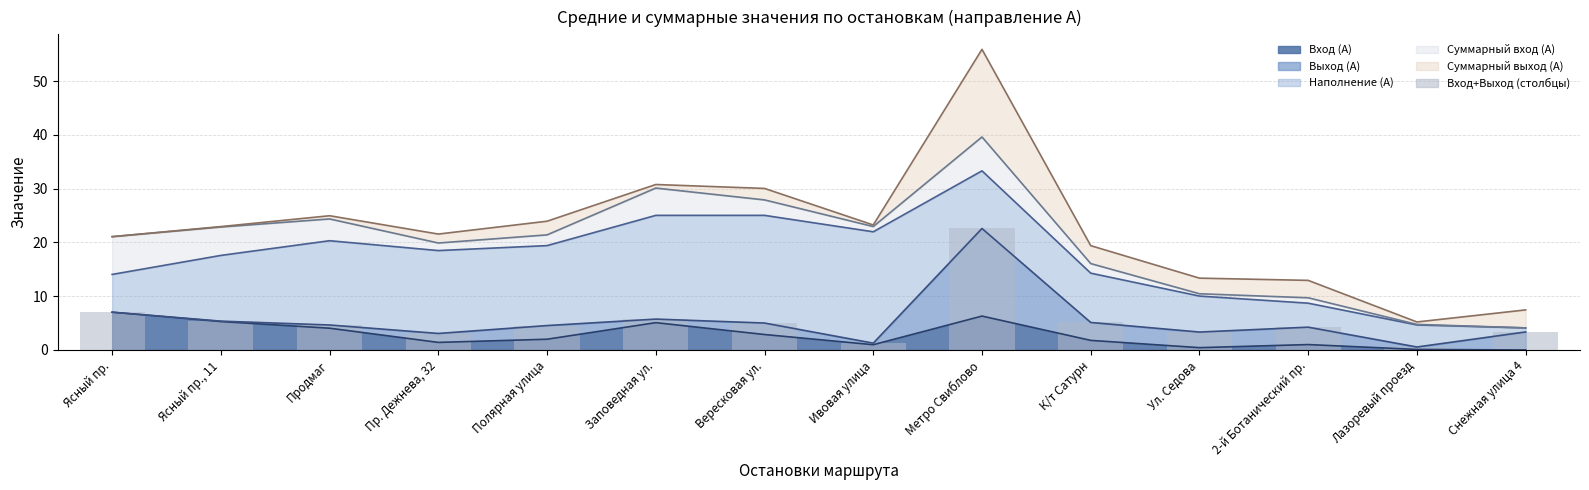

What is the difference between the maximum and minimum values?

22.0